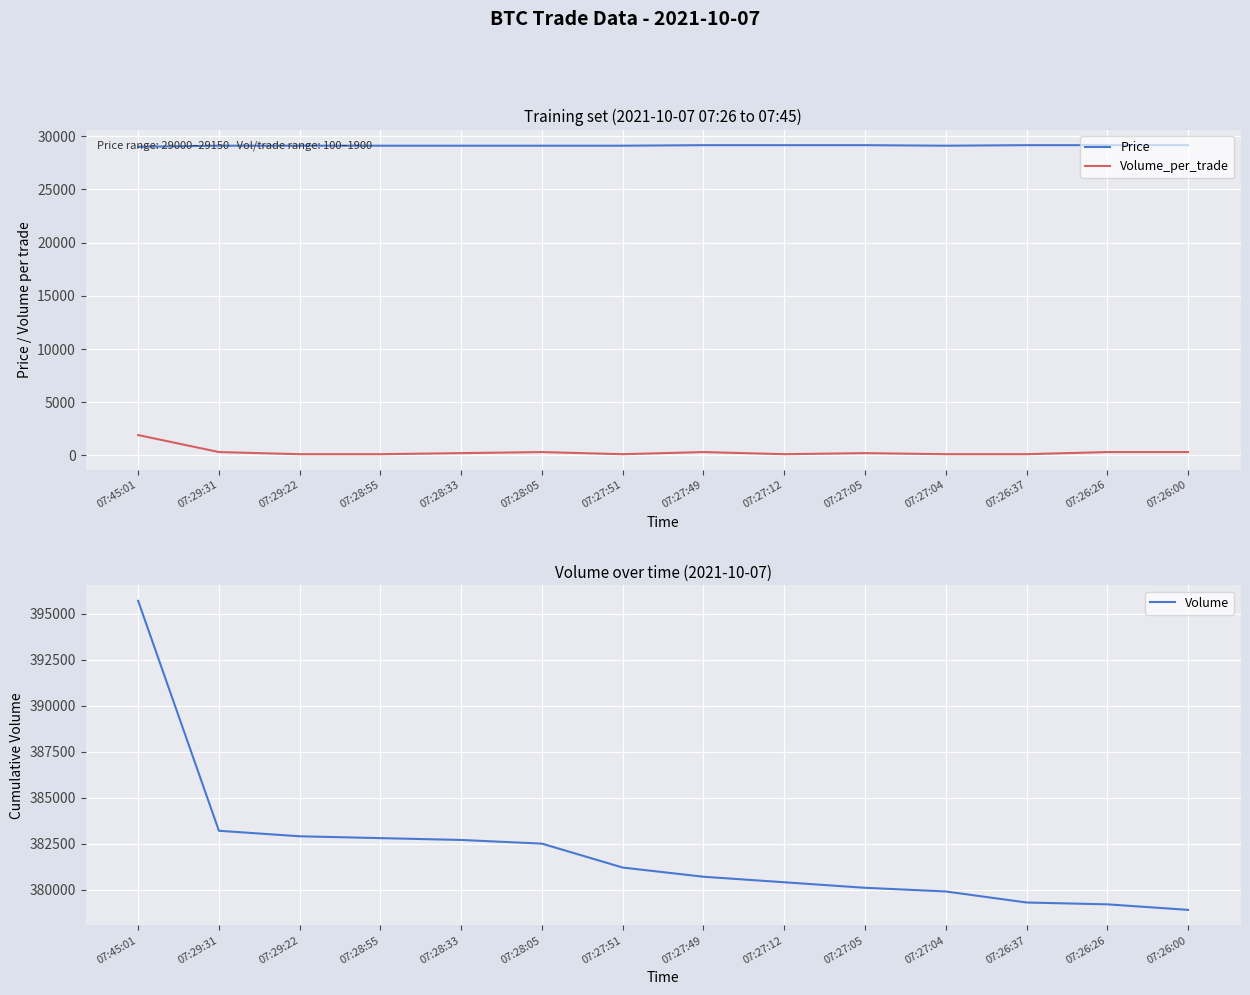

True or false: Price and Volume cross at least once.

False